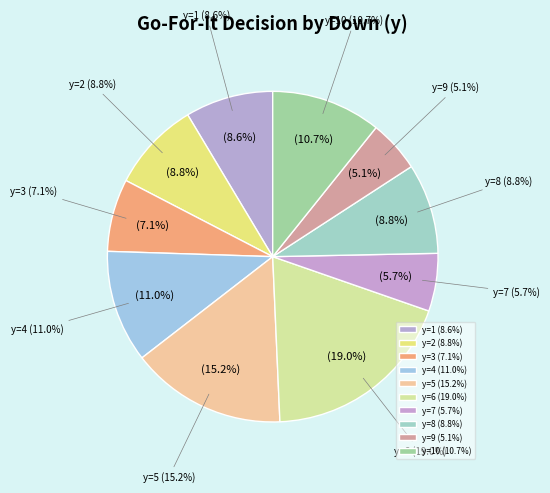

True or false: y=3 accounts for 7% of the total.

True